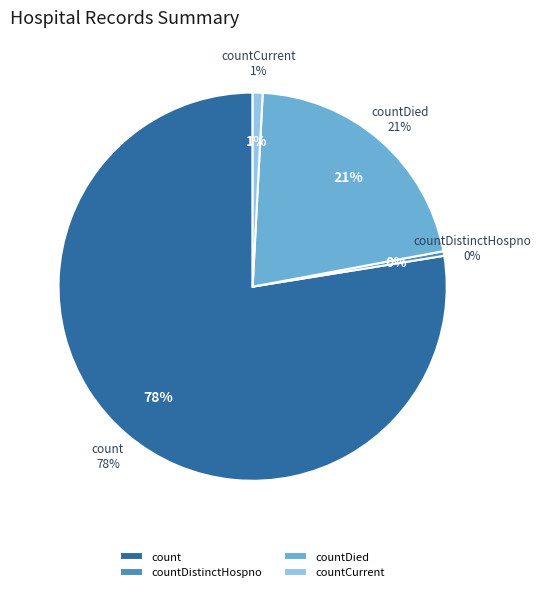

Which category accounts for the majority?

count